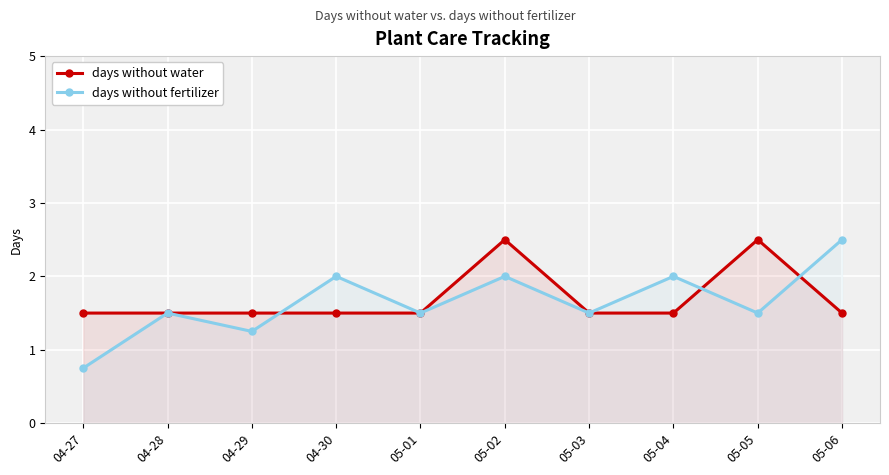

True or false: days without fertilizer and days without water cross at least once.

True